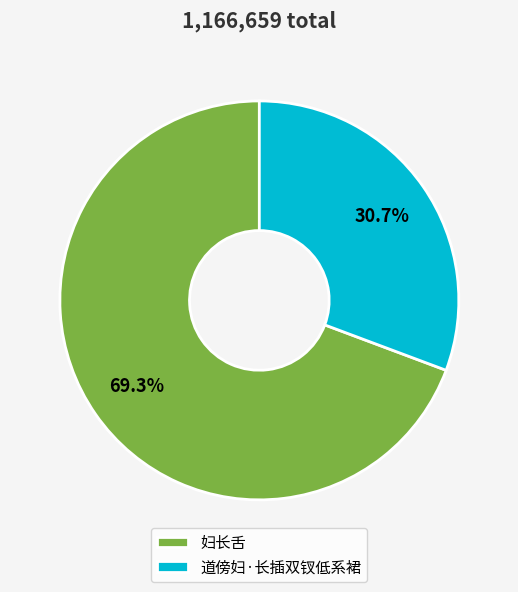

To the nearest percent, what is the combined percentage of 妇长舌 and 道傍妇·长插双钗低系裙?

100%